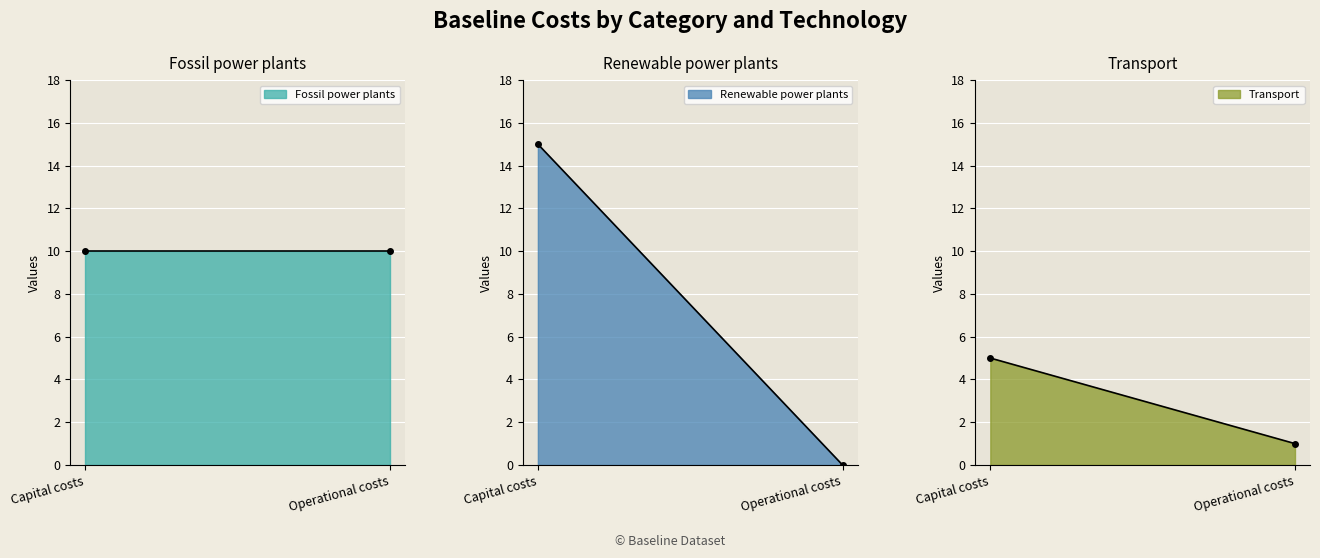

Is it true that Fossil power plants equals 10 at Operational costs?

True